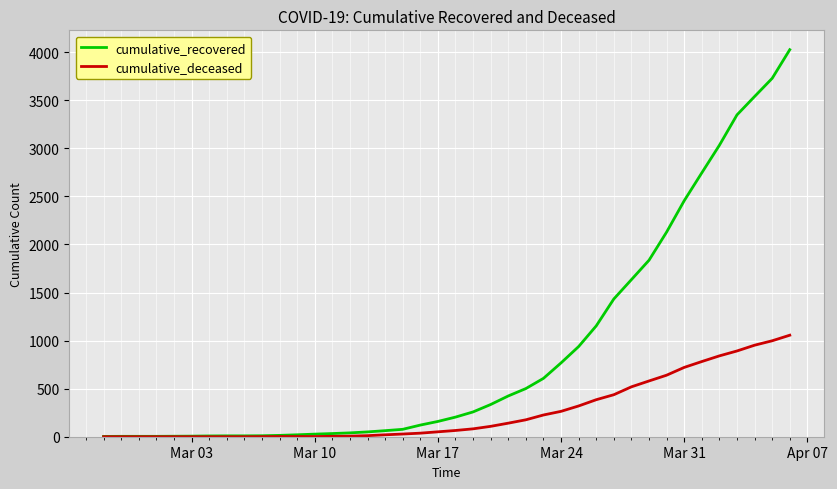

What is the highest value of the cumulative_deceased series?

1056